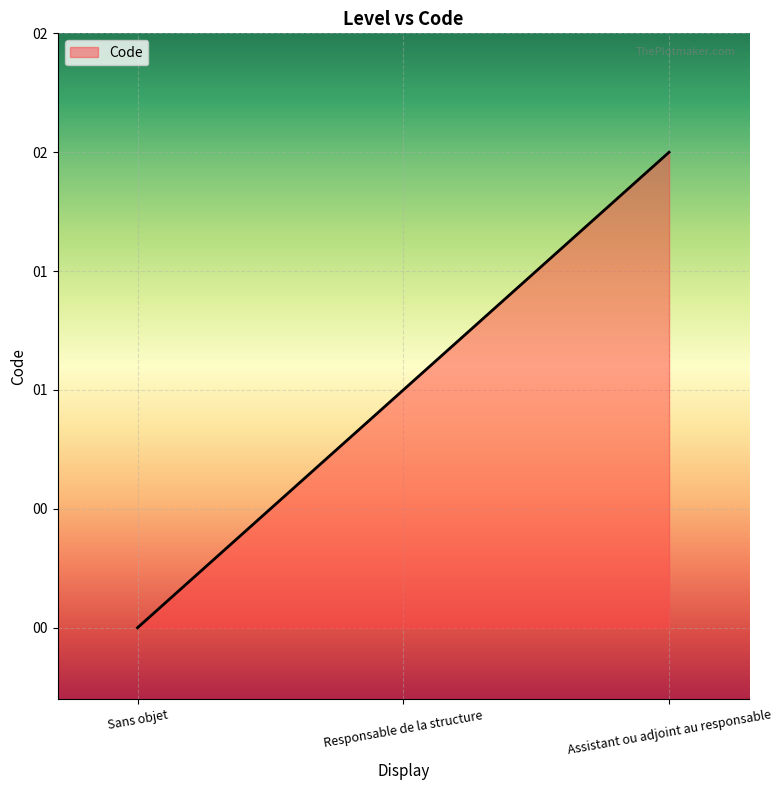

The chart shows a value of 2 at Assistant ou adjoint au responsable. True or false?

True